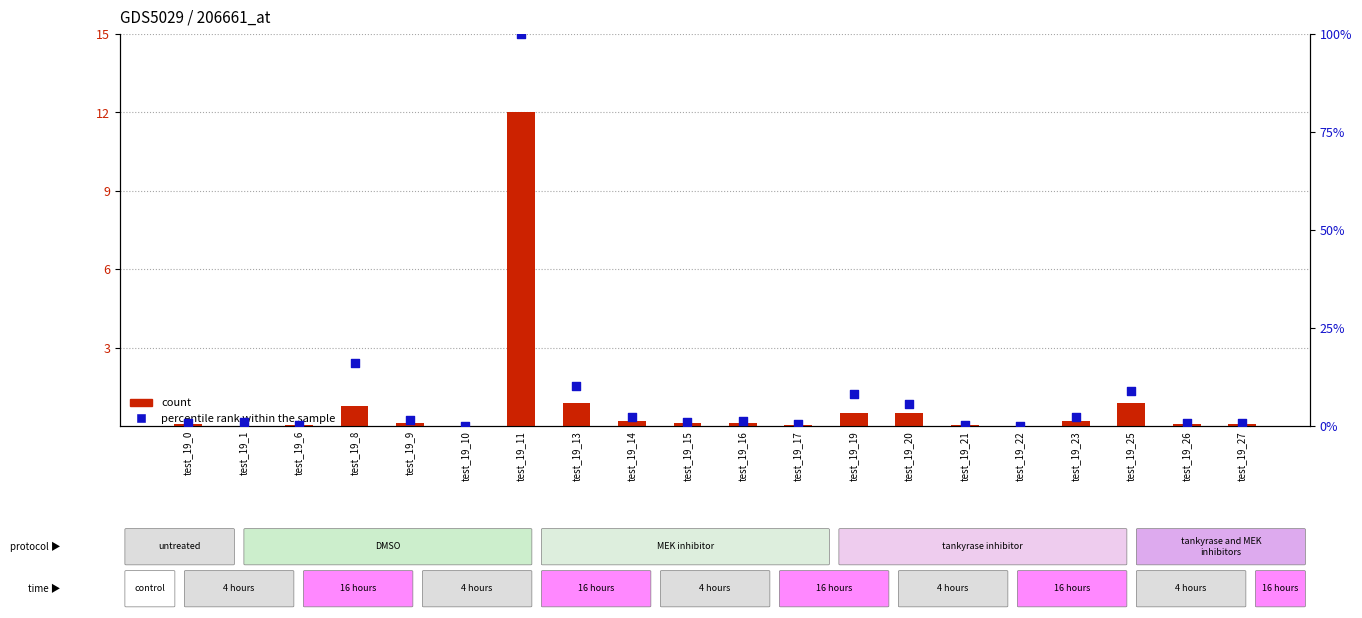

Is the value of percentile rank within the sample at test_19_8 greater than the value of count at test_19_16?

Yes